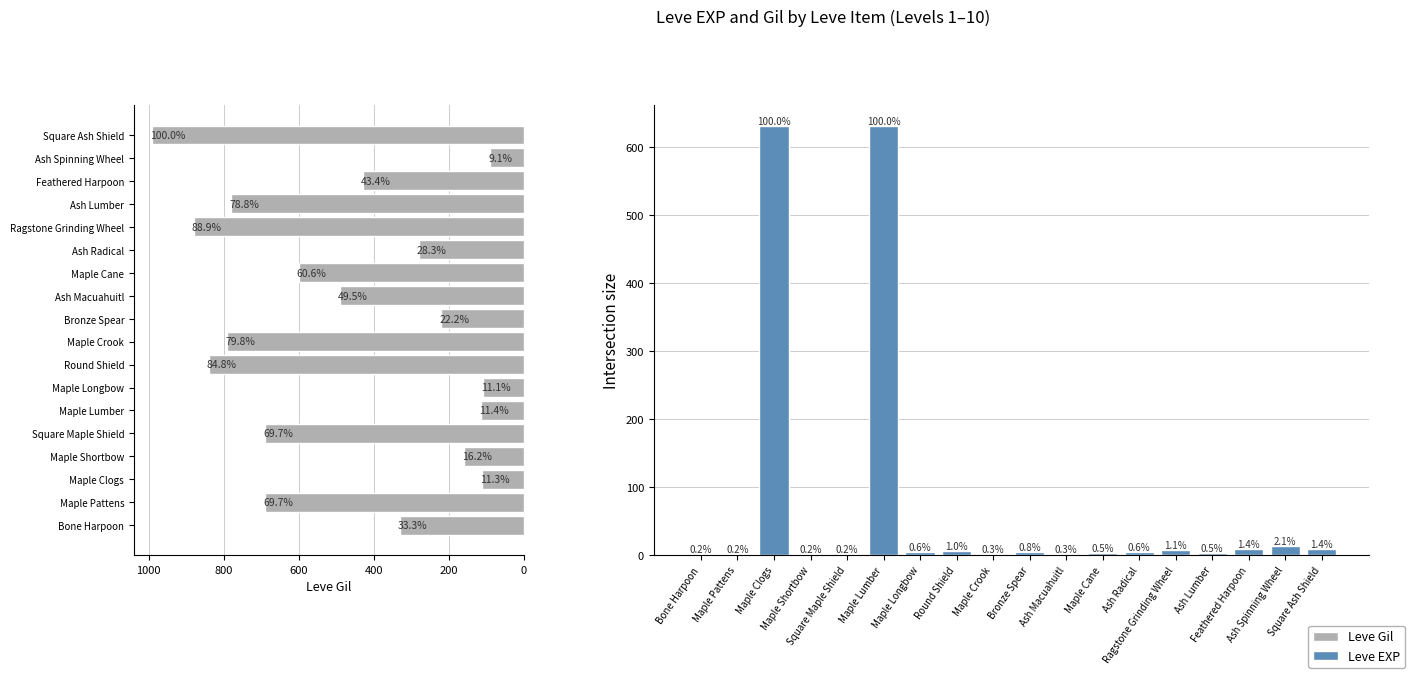

What is the sum of the Leve Gil values at Square Maple Shield and Maple Pattens?

1380